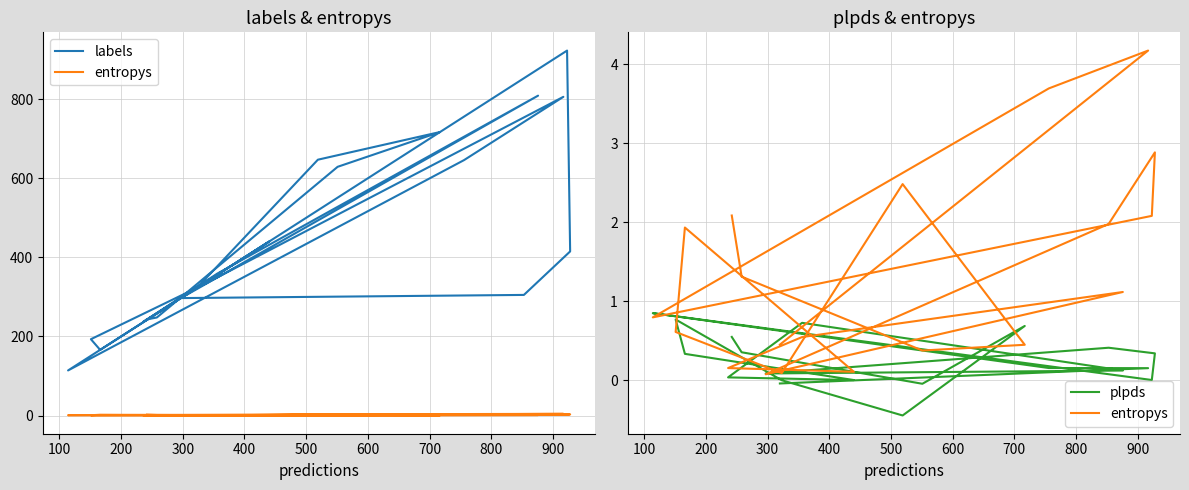

At 500, list the series in order from largest to smallest.

labels, entropys, plpds